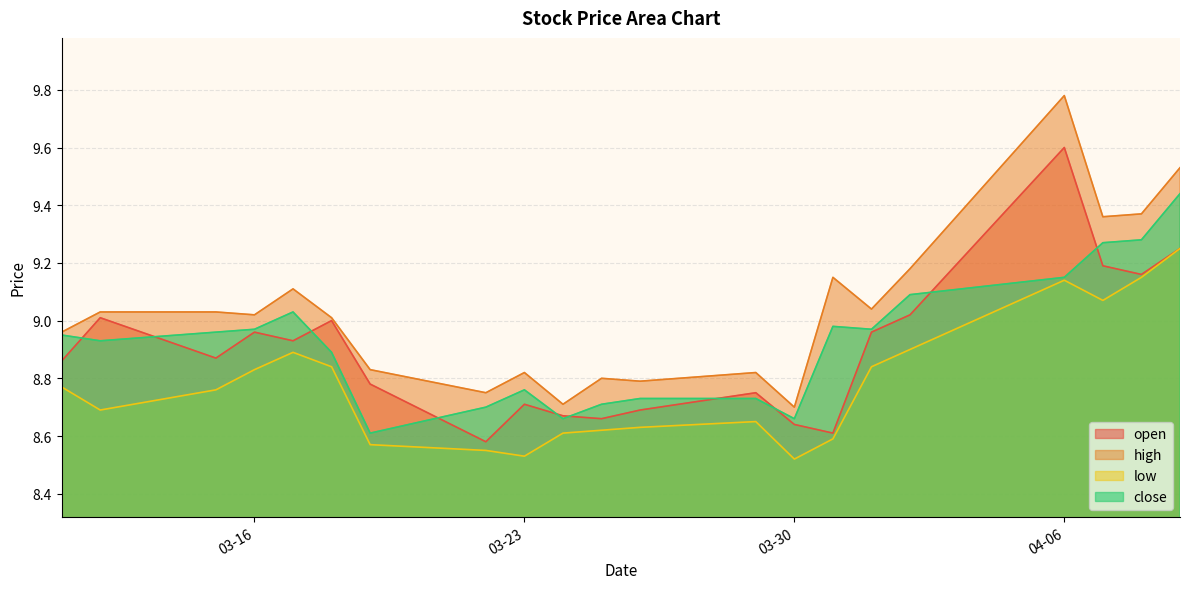

What is the lowest value of the close series?

8.6